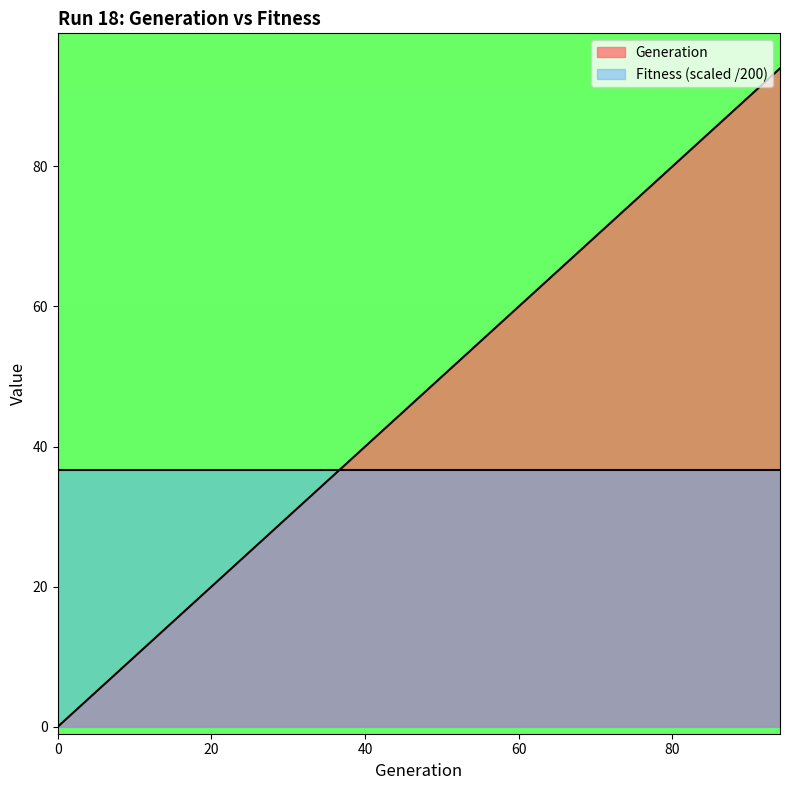

What is the sum of the values at 74 and 10?

84